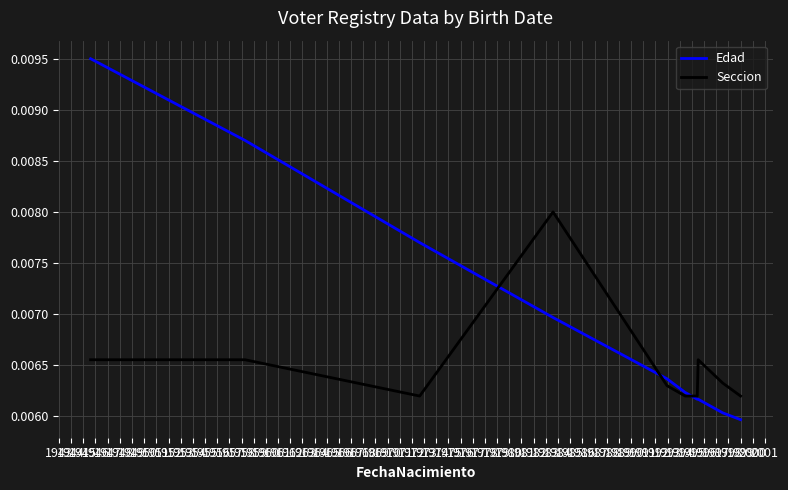

How many series are shown in this chart?

2